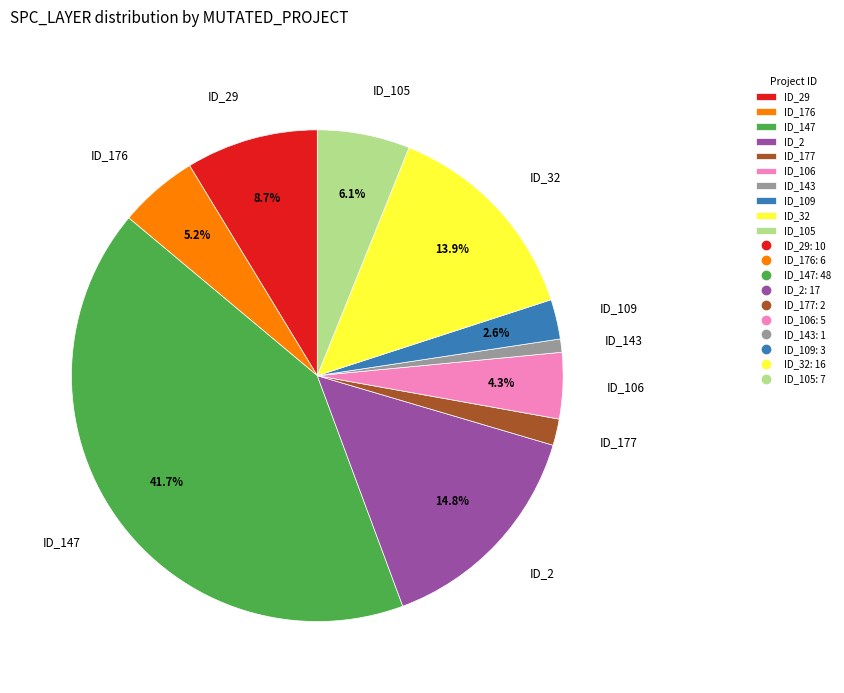

What is the ratio of the value at ID_106 to the value at ID_176?

0.8